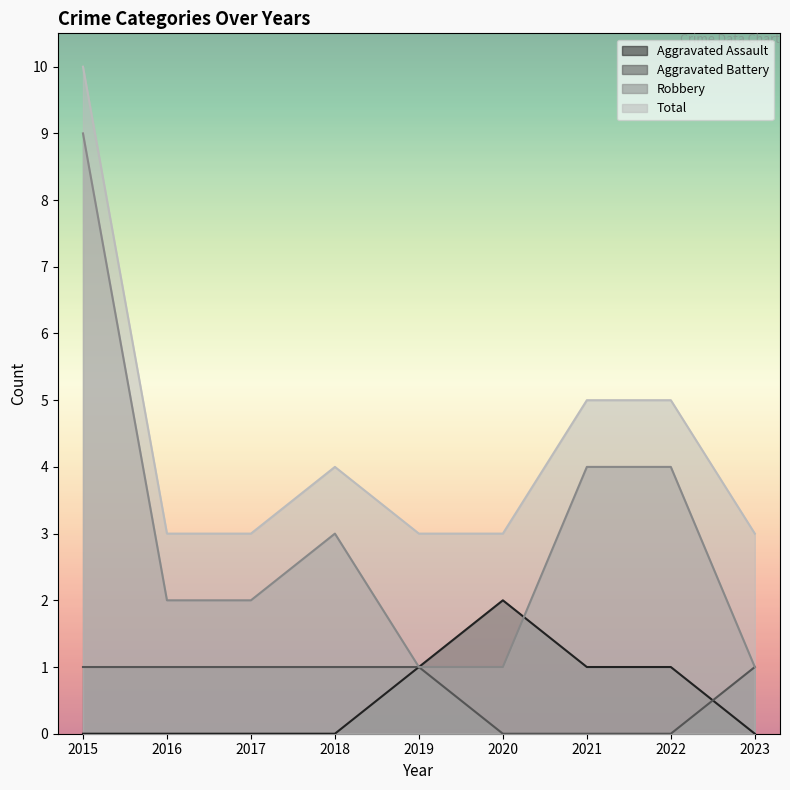

At which category does Aggravated Assault reach its first local peak?

2020